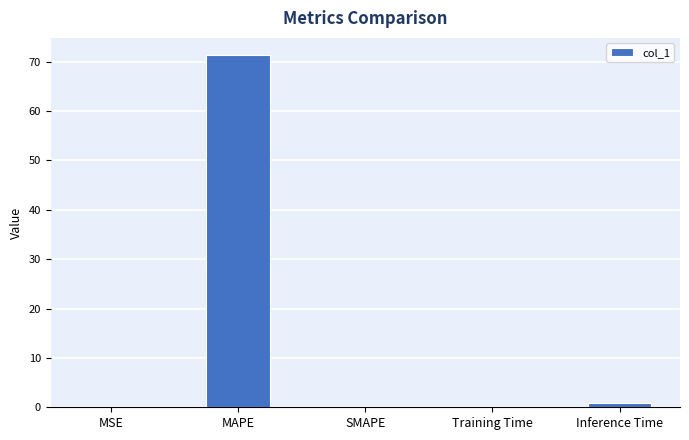

Does the chart contain stacked bars?

No